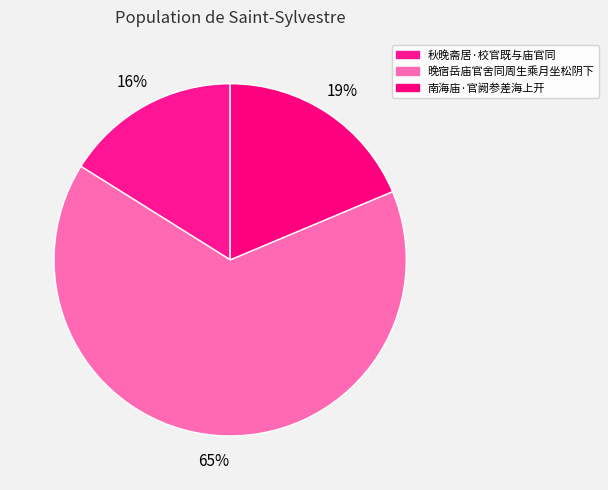

True or false: 南海庙·官阙参差海上开 accounts for 4% of the total.

False